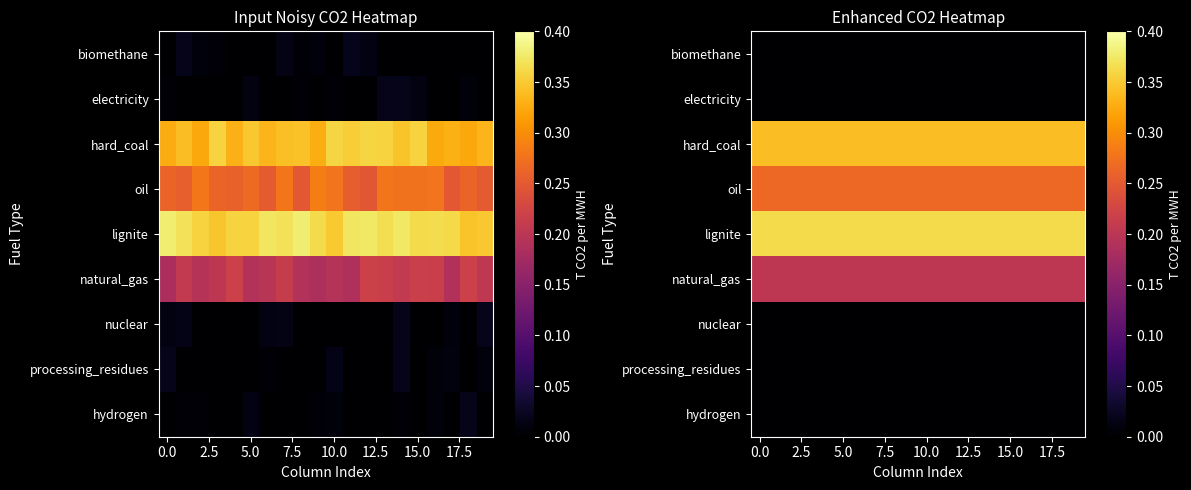

Which series has the largest total across all categories?

lignite